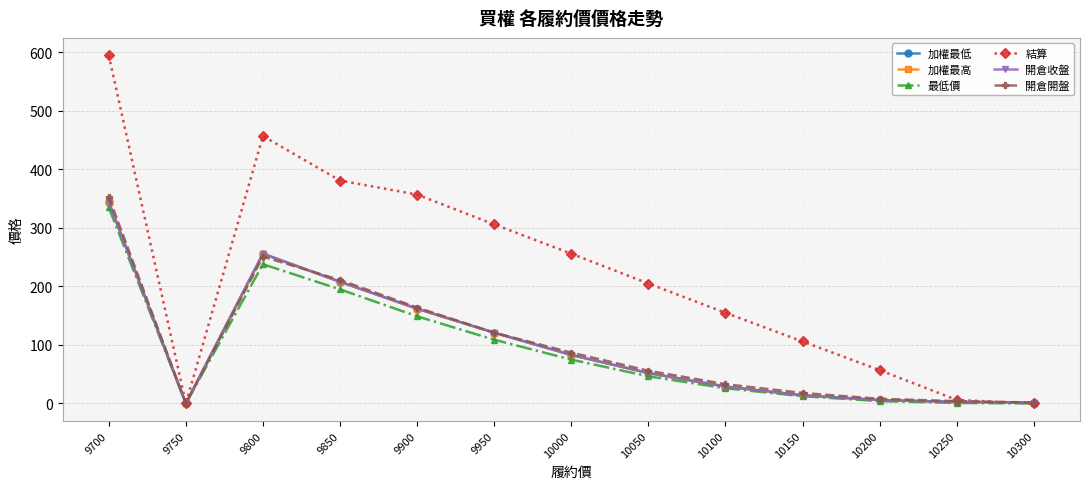

Is it true that 最低價 equals 238.0 at 9800?

True